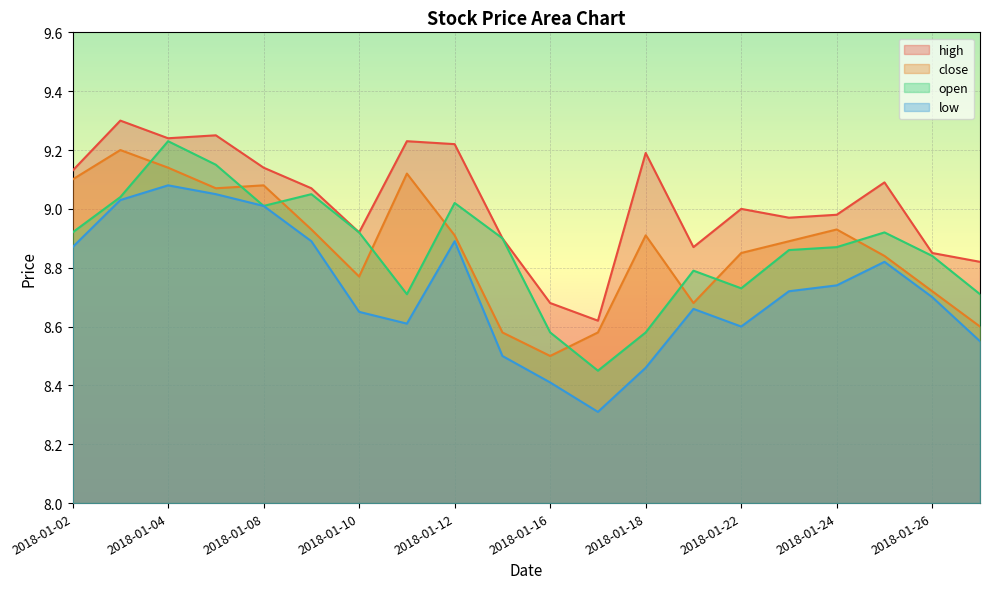

At how many categories does at least one series exceed 8?

20